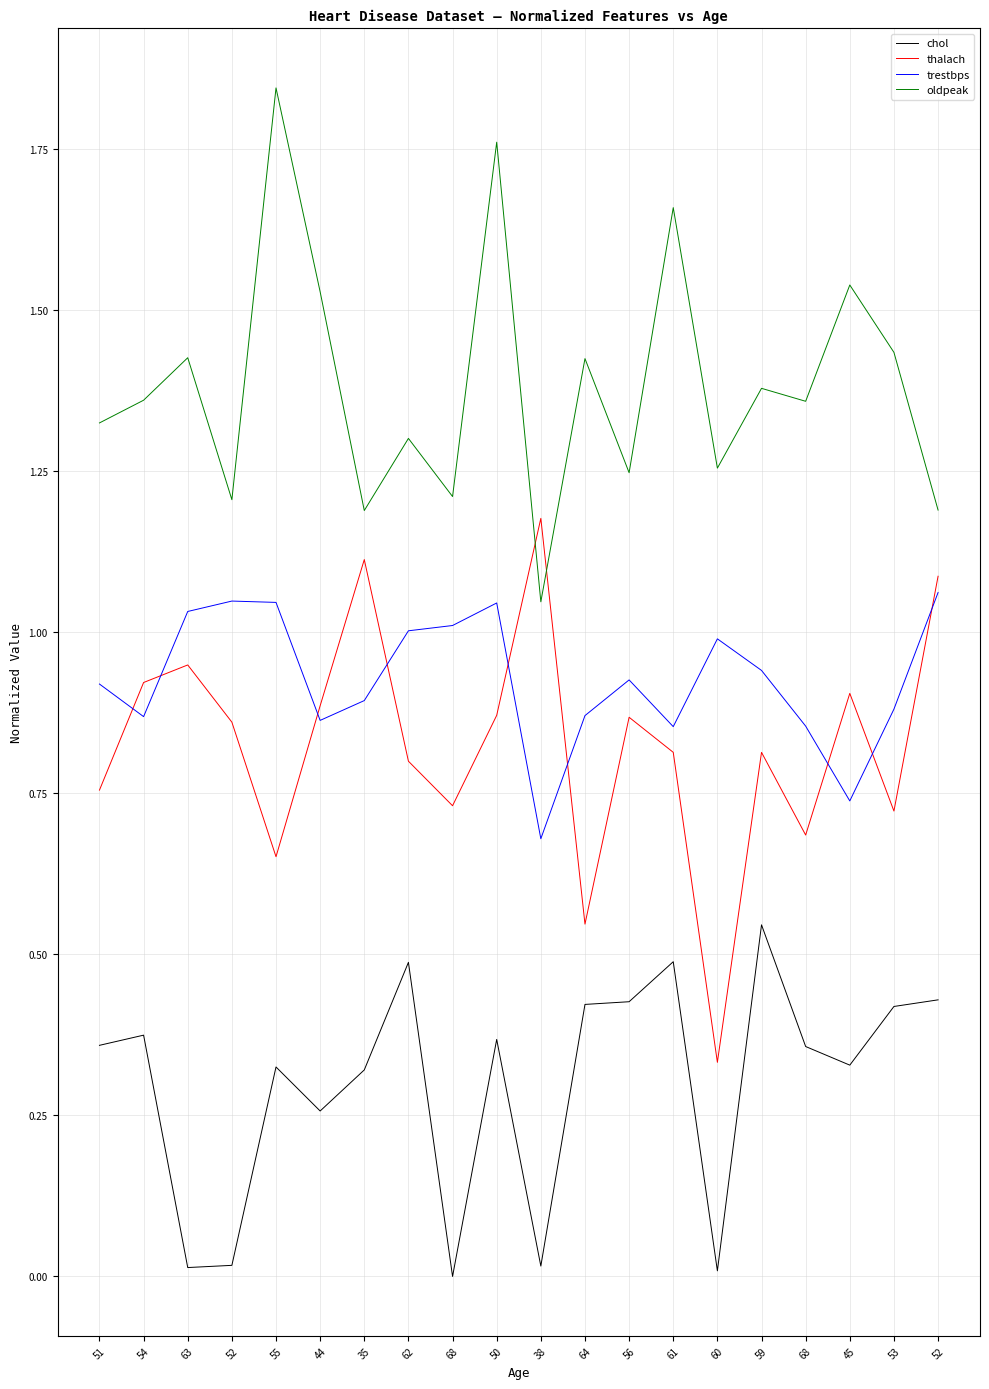

Reading left to right, extract all data points from this chart.

chol: 51=0.4	54=0.4	63=0.0	52=0.0	55=0.3	44=0.3	35=0.3	62=0.5	68=-0.0	50=0.4	38=0.0	64=0.4	56=0.4	61=0.5	60=0.0	59=0.5	68=0.4	45=0.3	53=0.4	52=0.4
thalach: 51=0.8	54=0.9	63=0.9	52=0.9	55=0.7	44=0.9	35=1.1	62=0.8	68=0.7	50=0.9	38=1.2	64=0.5	56=0.9	61=0.8	60=0.3	59=0.8	68=0.7	45=0.9	53=0.7	52=1.1
trestbps: 51=0.9	54=0.9	63=1.0	52=1.0	55=1.0	44=0.9	35=0.9	62=1.0	68=1.0	50=1.0	38=0.7	64=0.9	56=0.9	61=0.9	60=1.0	59=0.9	68=0.9	45=0.7	53=0.9	52=1.1
oldpeak: 51=1.3	54=1.4	63=1.4	52=1.2	55=1.8	44=1.5	35=1.2	62=1.3	68=1.2	50=1.8	38=1.0	64=1.4	56=1.2	61=1.7	60=1.3	59=1.4	68=1.4	45=1.5	53=1.4	52=1.2